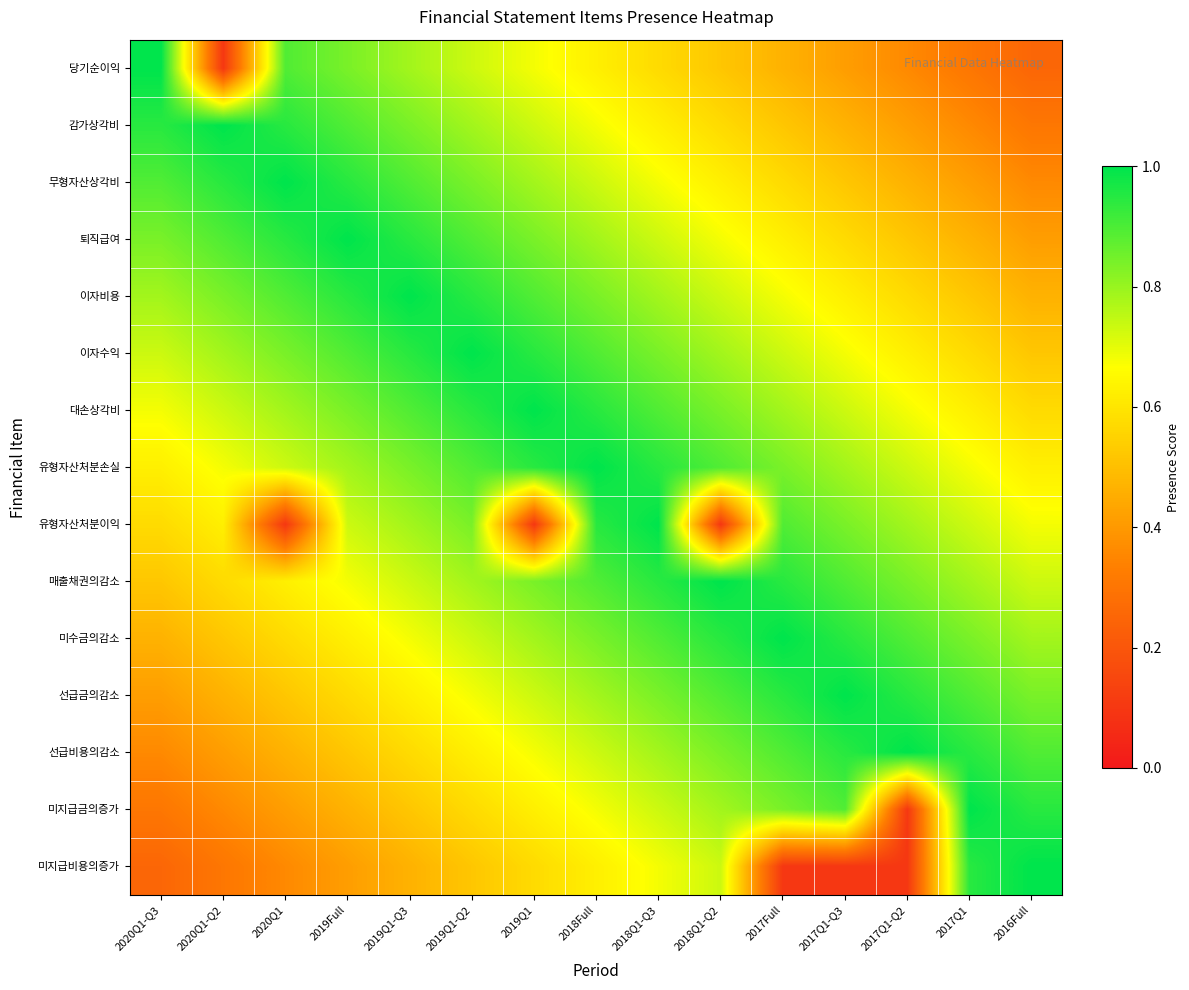

Reading right to left, list all the values displayed in this chart.

당기순이익: 2016Full=0.3	2017Q1=0.3	2017Q1-Q2=0.4	2017Q1-Q3=0.4	2017Full=0.5	2018Q1-Q2=0.5	2018Q1-Q3=0.6	2018Full=0.6	2019Q1=0.7	2019Q1-Q2=0.7	2019Q1-Q3=0.8	2019Full=0.8	2020Q1=0.9	2020Q1-Q2=0.1	2020Q1-Q3=1.0
감가상각비: 2016Full=0.3	2017Q1=0.4	2017Q1-Q2=0.4	2017Q1-Q3=0.5	2017Full=0.5	2018Q1-Q2=0.6	2018Q1-Q3=0.6	2018Full=0.7	2019Q1=0.7	2019Q1-Q2=0.8	2019Q1-Q3=0.8	2019Full=0.9	2020Q1=0.9	2020Q1-Q2=1.0	2020Q1-Q3=0.9
무형자산상각비: 2016Full=0.4	2017Q1=0.4	2017Q1-Q2=0.5	2017Q1-Q3=0.5	2017Full=0.6	2018Q1-Q2=0.6	2018Q1-Q3=0.7	2018Full=0.7	2019Q1=0.8	2019Q1-Q2=0.8	2019Q1-Q3=0.9	2019Full=0.9	2020Q1=1.0	2020Q1-Q2=0.9	2020Q1-Q3=0.9
퇴직급여: 2016Full=0.4	2017Q1=0.5	2017Q1-Q2=0.5	2017Q1-Q3=0.6	2017Full=0.6	2018Q1-Q2=0.7	2018Q1-Q3=0.7	2018Full=0.8	2019Q1=0.8	2019Q1-Q2=0.9	2019Q1-Q3=0.9	2019Full=1.0	2020Q1=0.9	2020Q1-Q2=0.9	2020Q1-Q3=0.8
이자비용: 2016Full=0.5	2017Q1=0.5	2017Q1-Q2=0.6	2017Q1-Q3=0.6	2017Full=0.7	2018Q1-Q2=0.7	2018Q1-Q3=0.8	2018Full=0.8	2019Q1=0.9	2019Q1-Q2=0.9	2019Q1-Q3=1.0	2019Full=0.9	2020Q1=0.9	2020Q1-Q2=0.8	2020Q1-Q3=0.8
이자수익: 2016Full=0.5	2017Q1=0.6	2017Q1-Q2=0.6	2017Q1-Q3=0.7	2017Full=0.7	2018Q1-Q2=0.8	2018Q1-Q3=0.8	2018Full=0.9	2019Q1=0.9	2019Q1-Q2=1.0	2019Q1-Q3=0.9	2019Full=0.9	2020Q1=0.8	2020Q1-Q2=0.8	2020Q1-Q3=0.7
대손상각비: 2016Full=0.6	2017Q1=0.6	2017Q1-Q2=0.7	2017Q1-Q3=0.7	2017Full=0.8	2018Q1-Q2=0.8	2018Q1-Q3=0.9	2018Full=0.9	2019Q1=1.0	2019Q1-Q2=0.9	2019Q1-Q3=0.9	2019Full=0.8	2020Q1=0.8	2020Q1-Q2=0.7	2020Q1-Q3=0.7
유형자산처분손실: 2016Full=0.6	2017Q1=0.7	2017Q1-Q2=0.7	2017Q1-Q3=0.8	2017Full=0.8	2018Q1-Q2=0.9	2018Q1-Q3=0.9	2018Full=1.0	2019Q1=0.9	2019Q1-Q2=0.9	2019Q1-Q3=0.8	2019Full=0.8	2020Q1=0.7	2020Q1-Q2=0.7	2020Q1-Q3=0.6
유형자산처분이익: 2016Full=0.7	2017Q1=0.7	2017Q1-Q2=0.8	2017Q1-Q3=0.8	2017Full=0.9	2018Q1-Q2=0.1	2018Q1-Q3=1.0	2018Full=0.9	2019Q1=0.1	2019Q1-Q2=0.8	2019Q1-Q3=0.8	2019Full=0.7	2020Q1=0.1	2020Q1-Q2=0.6	2020Q1-Q3=0.6
매출채권의감소: 2016Full=0.7	2017Q1=0.8	2017Q1-Q2=0.8	2017Q1-Q3=0.9	2017Full=0.9	2018Q1-Q2=1.0	2018Q1-Q3=0.9	2018Full=0.9	2019Q1=0.8	2019Q1-Q2=0.8	2019Q1-Q3=0.7	2019Full=0.7	2020Q1=0.6	2020Q1-Q2=0.6	2020Q1-Q3=0.5
미수금의감소: 2016Full=0.8	2017Q1=0.8	2017Q1-Q2=0.9	2017Q1-Q3=0.9	2017Full=1.0	2018Q1-Q2=0.9	2018Q1-Q3=0.9	2018Full=0.8	2019Q1=0.8	2019Q1-Q2=0.7	2019Q1-Q3=0.7	2019Full=0.6	2020Q1=0.6	2020Q1-Q2=0.5	2020Q1-Q3=0.5
선급금의감소: 2016Full=0.8	2017Q1=0.9	2017Q1-Q2=0.9	2017Q1-Q3=1.0	2017Full=0.9	2018Q1-Q2=0.9	2018Q1-Q3=0.8	2018Full=0.8	2019Q1=0.7	2019Q1-Q2=0.7	2019Q1-Q3=0.6	2019Full=0.6	2020Q1=0.5	2020Q1-Q2=0.5	2020Q1-Q3=0.4
선급비용의감소: 2016Full=0.9	2017Q1=0.9	2017Q1-Q2=1.0	2017Q1-Q3=0.9	2017Full=0.9	2018Q1-Q2=0.8	2018Q1-Q3=0.8	2018Full=0.7	2019Q1=0.7	2019Q1-Q2=0.6	2019Q1-Q3=0.6	2019Full=0.5	2020Q1=0.5	2020Q1-Q2=0.4	2020Q1-Q3=0.4
미지급금의증가: 2016Full=0.9	2017Q1=1.0	2017Q1-Q2=0.1	2017Q1-Q3=0.9	2017Full=0.8	2018Q1-Q2=0.8	2018Q1-Q3=0.7	2018Full=0.7	2019Q1=0.6	2019Q1-Q2=0.6	2019Q1-Q3=0.5	2019Full=0.5	2020Q1=0.4	2020Q1-Q2=0.4	2020Q1-Q3=0.3
미지급비용의증가: 2016Full=1.0	2017Q1=0.9	2017Q1-Q2=0.1	2017Q1-Q3=0.1	2017Full=0.1	2018Q1-Q2=0.7	2018Q1-Q3=0.7	2018Full=0.6	2019Q1=0.6	2019Q1-Q2=0.5	2019Q1-Q3=0.5	2019Full=0.4	2020Q1=0.4	2020Q1-Q2=0.3	2020Q1-Q3=0.3